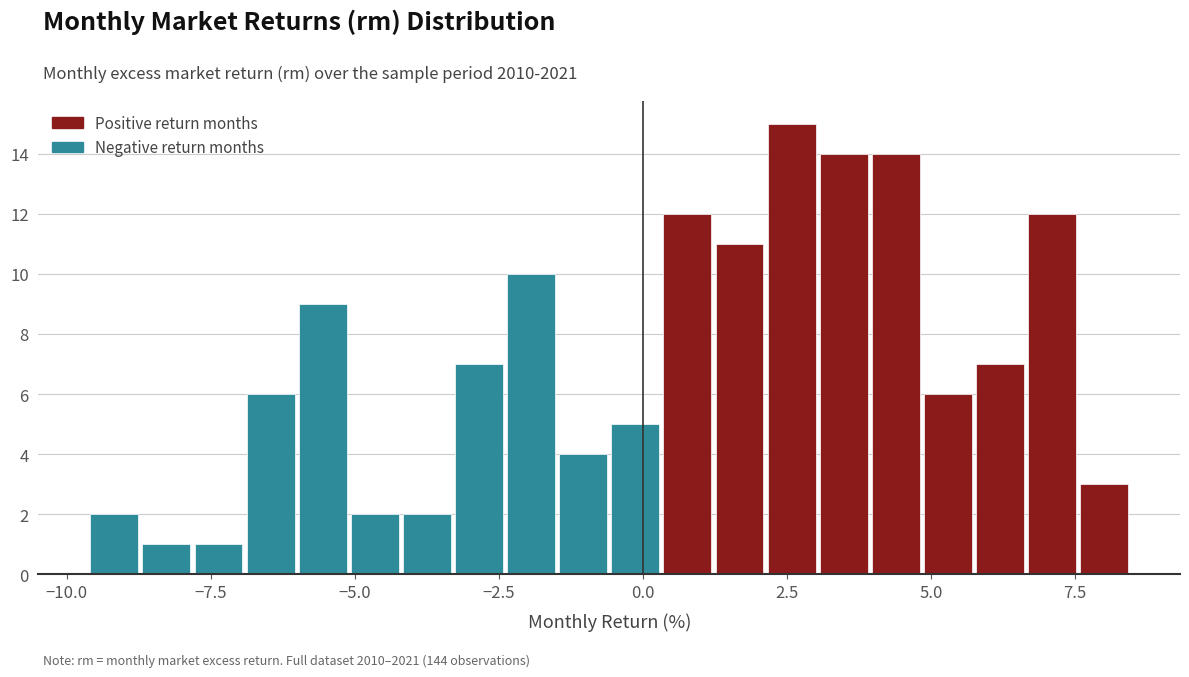

Around what value on the x-axis is the tallest bar? Give the approximate position of its centre, as read against the axis.

2.5